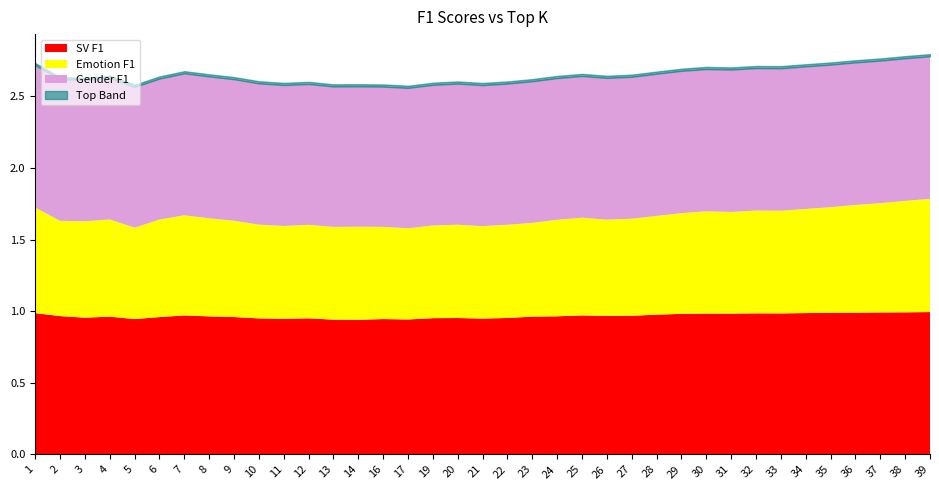

Rank the categories by Emotion F1 value from lowest to highest.

17, 5, 16, 21, 19, 13, 11, 14, 22, 20, 12, 23, 10, 2, 26, 9, 3, 24, 27, 4, 6, 25, 8, 28, 7, 29, 31, 30, 33, 32, 34, 1, 35, 36, 37, 38, 39